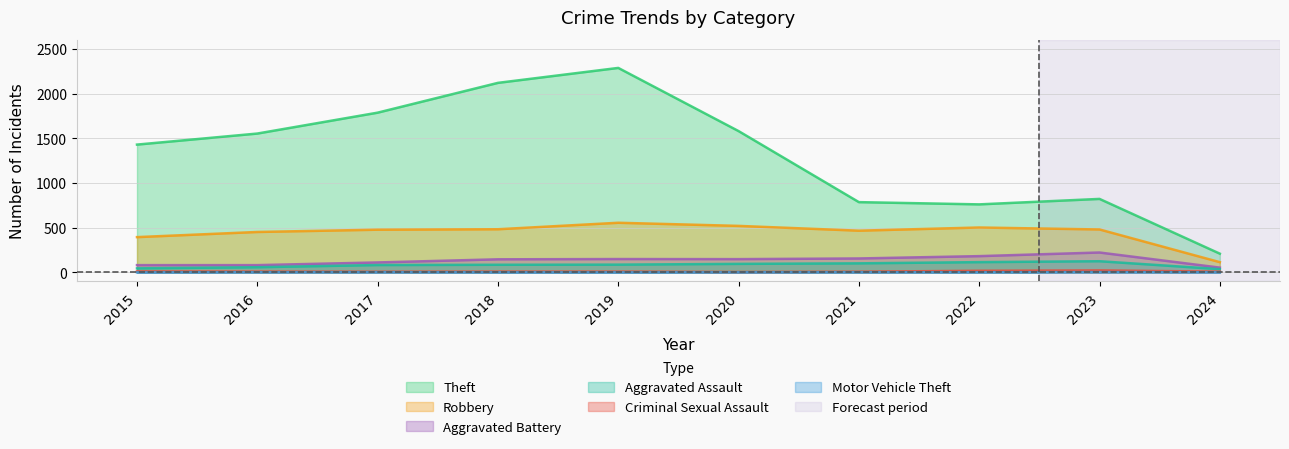

At which label does Aggravated Battery reach its peak?

2023